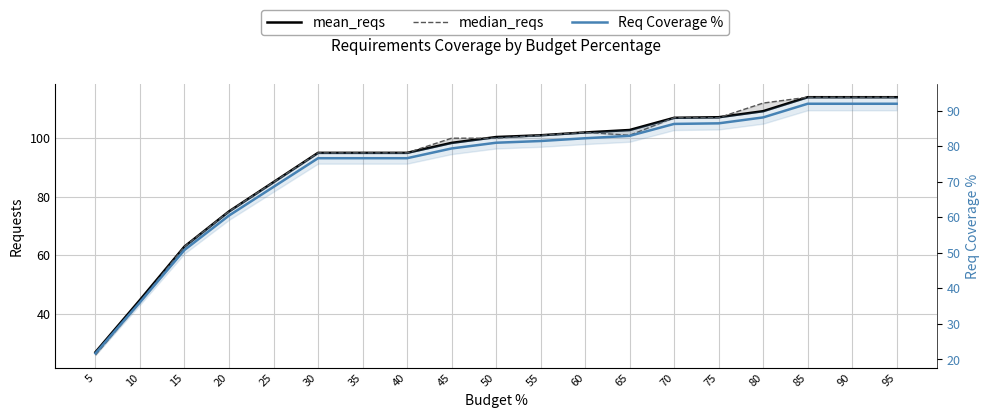

What is the average value of the mean_reqs series?

92.1